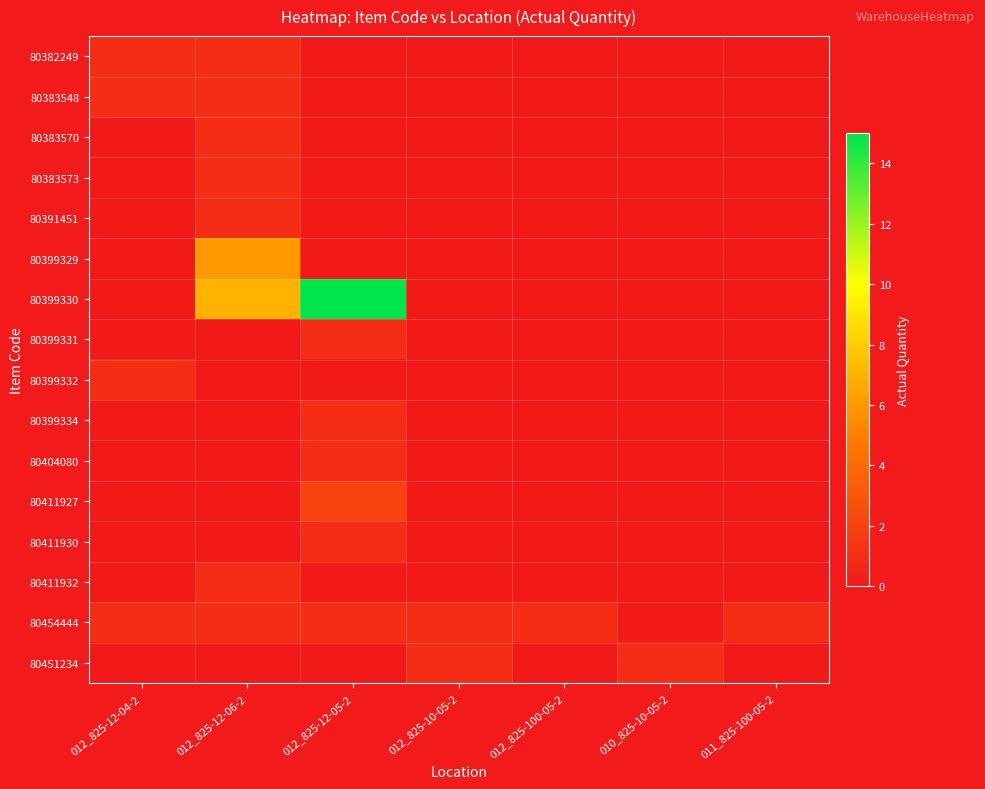

At which category is the sum across all series the highest?

012_825-12-05-2